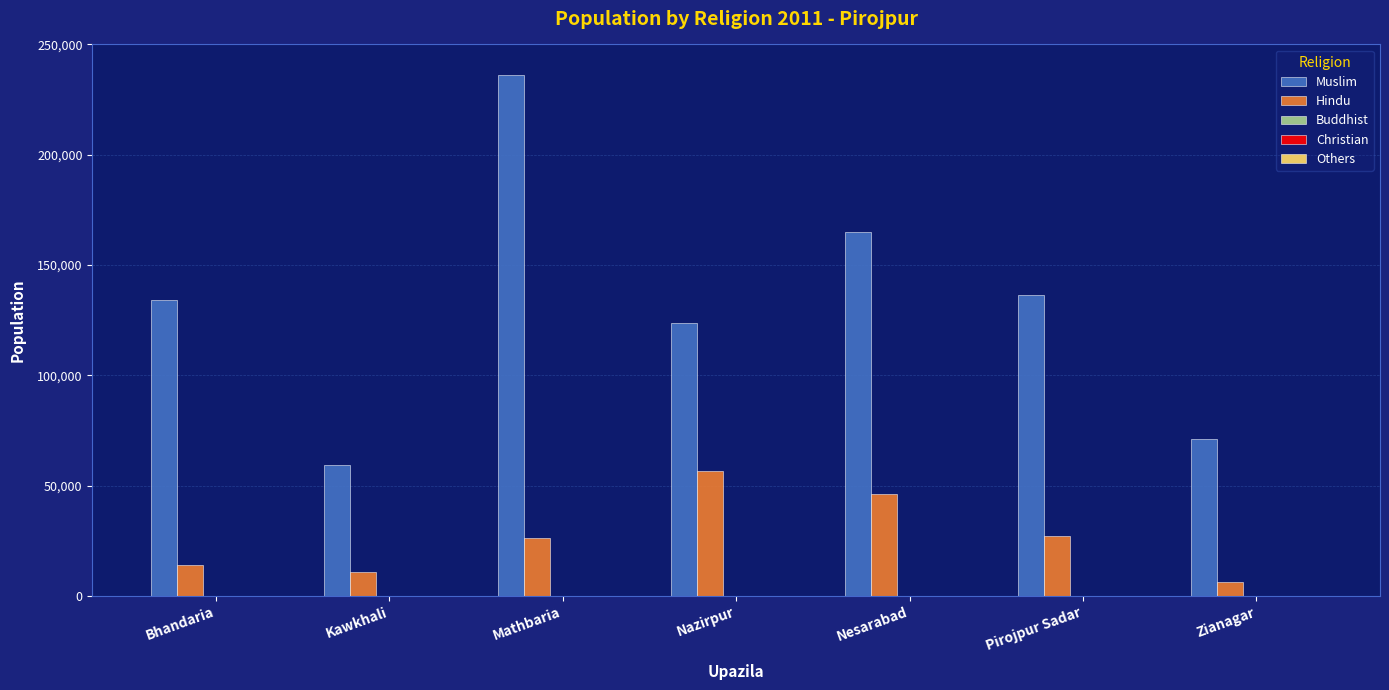

At which category is the sum across all series the highest?

Mathbaria